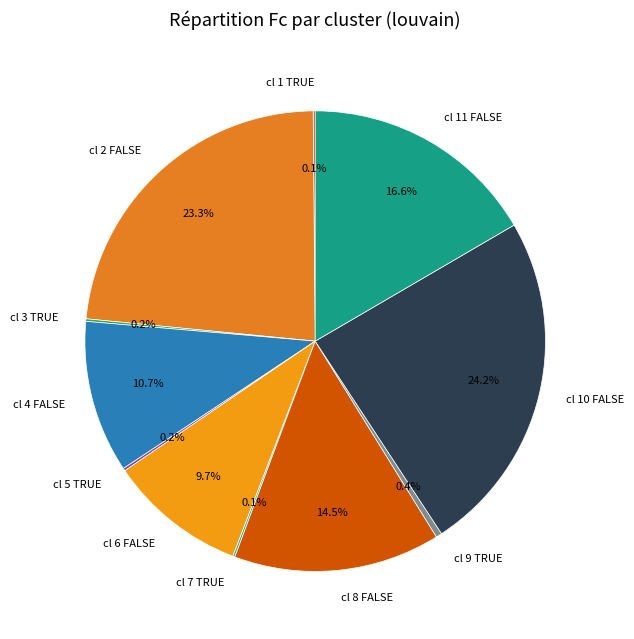

Is there any slice that represents more than half of the pie?

No